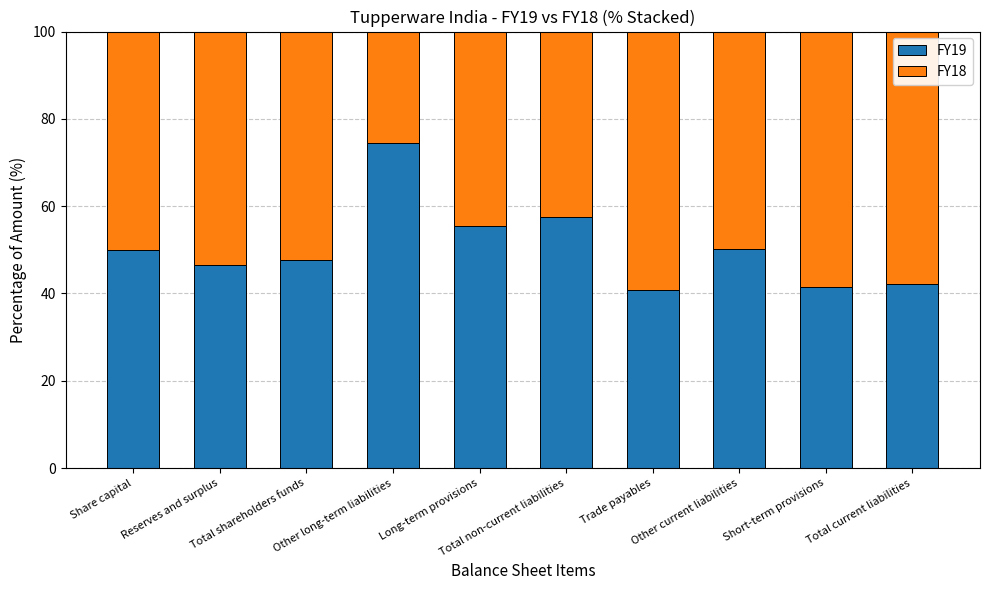

What is the highest value of the FY19 series?

74.4